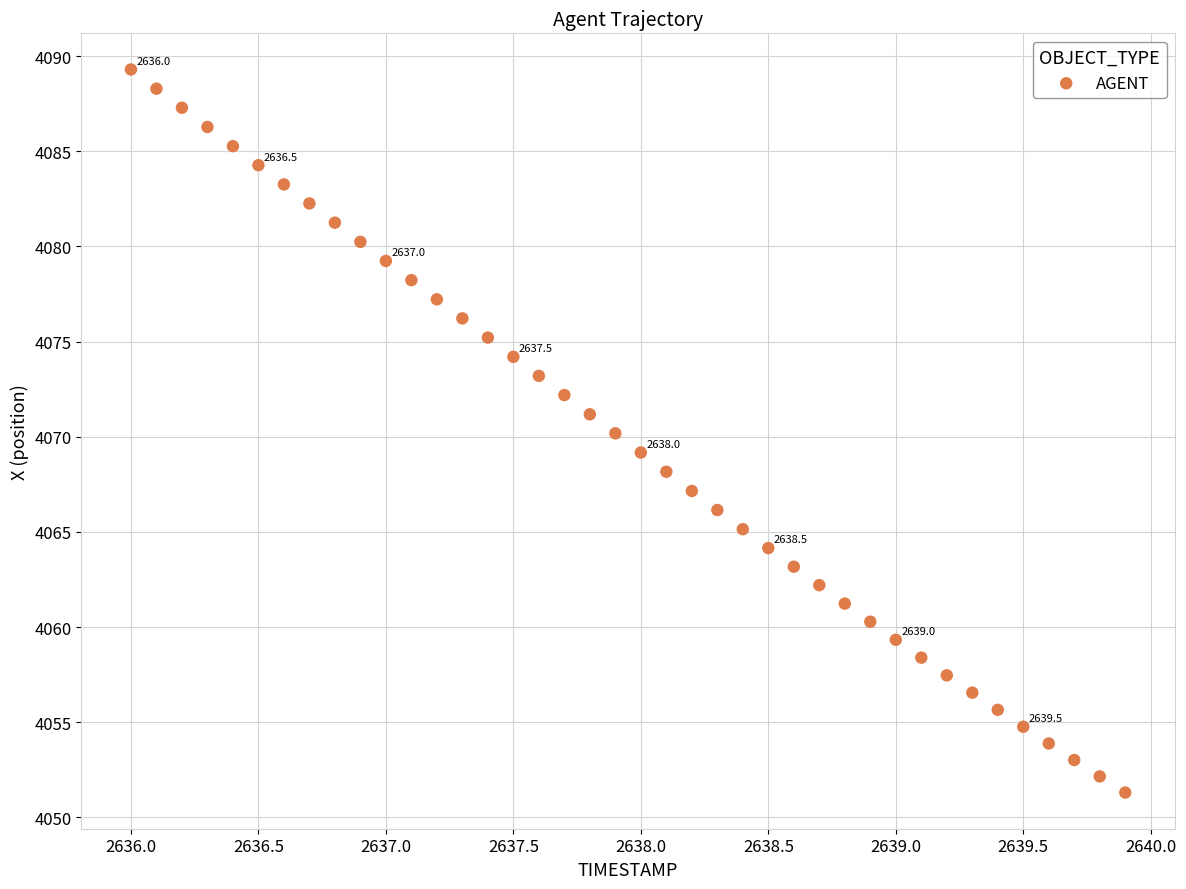

What is the range of X values (max minus min)?

3.9